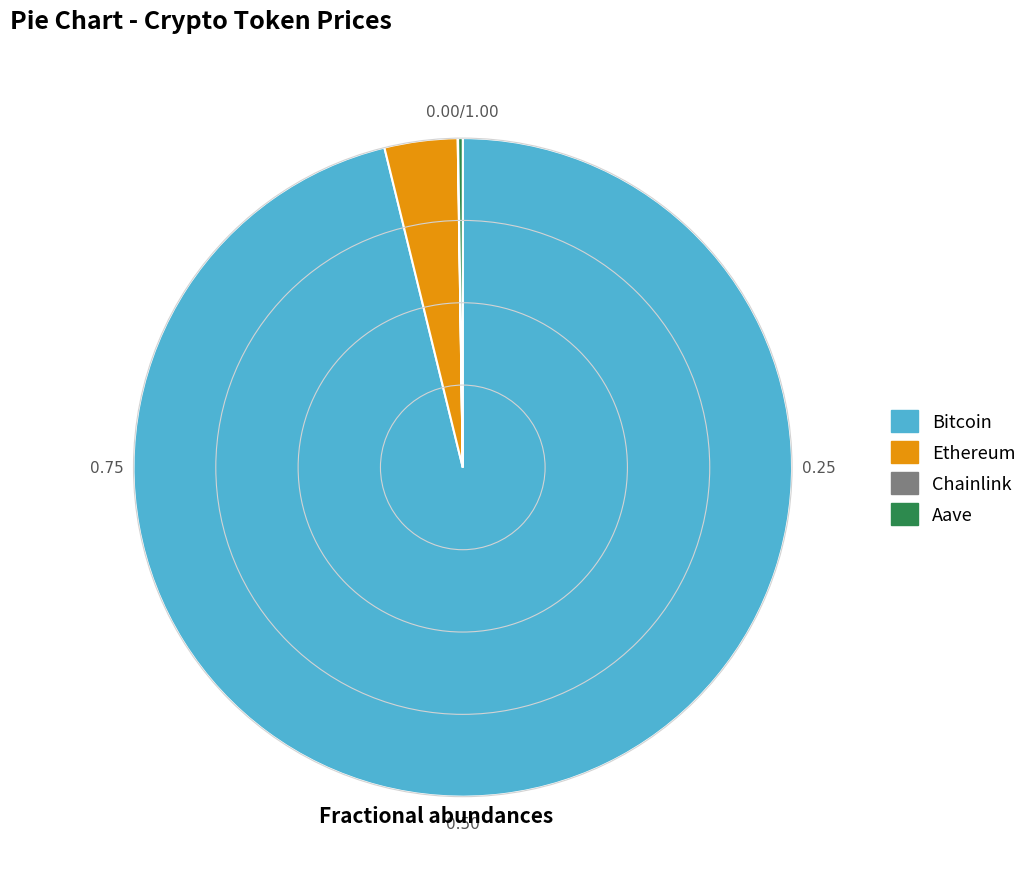

Is there any slice that represents more than half of the pie?

Yes